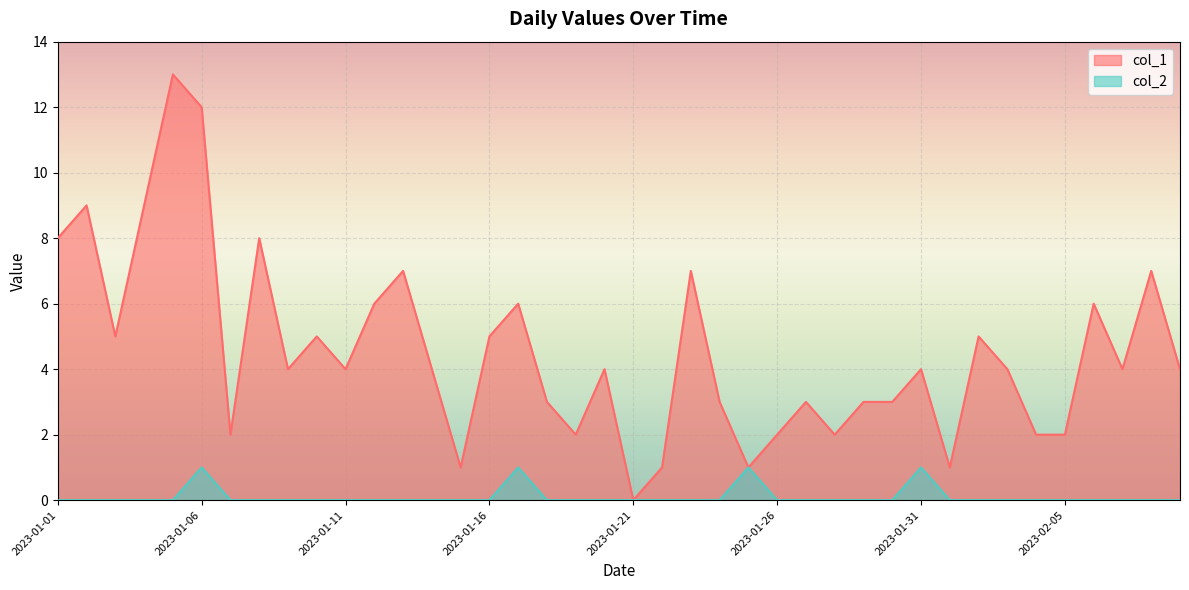

True or false: col_1 and col_2 intersect in this chart.

False